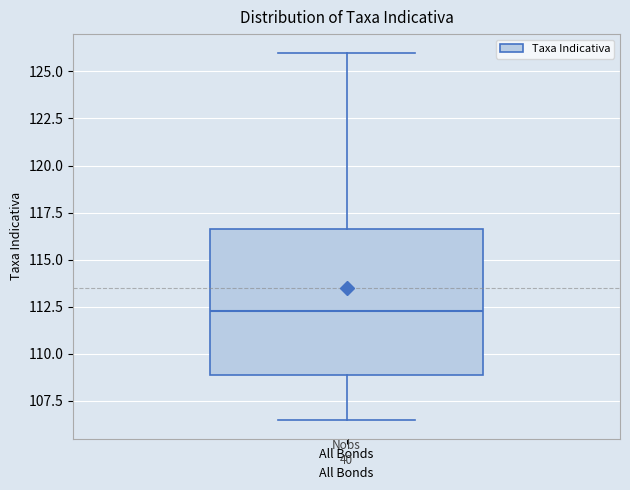

Read this box plot against the y-axis: the position of the median line, the range covered by the box, and the ends of both whiskers. The values are not printed on the chart, so give them approximately, as read against the axis.

median 112.5, box 109.0 to 116.5, whiskers 106.5 to 126.0